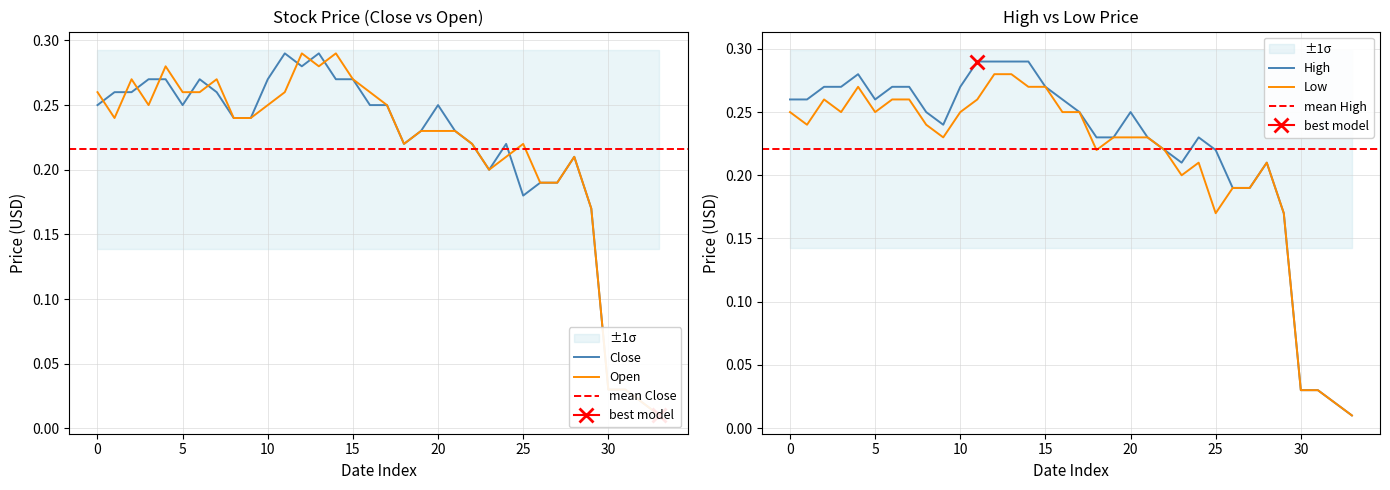

The value of Low at 2015-06-02 is 0.2. True or false?

False